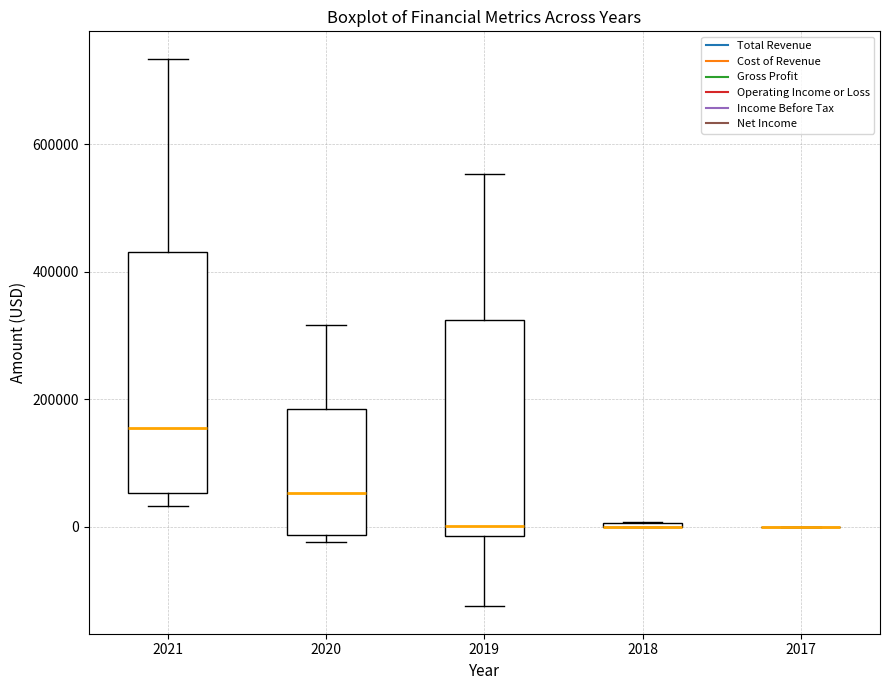

Reading left to right, read every box against the y-axis: the position of its median line, the range the box covers, and the ends of its whiskers. The values are not printed on the chart, so give them approximately, as read against the axis.

2021: median 160000, box 60000 to 440000, whiskers 40000 to 740000
2020: median 60000, box -20000 to 180000, whiskers -20000 (just below the box's lower edge) to 320000
2019: median 0, box -20000 to 320000, whiskers -120000 to 560000
2018: box collapsed to a line at 0, whiskers 0 to 0
2017: box collapsed to a line at 0, whiskers 0 to 0